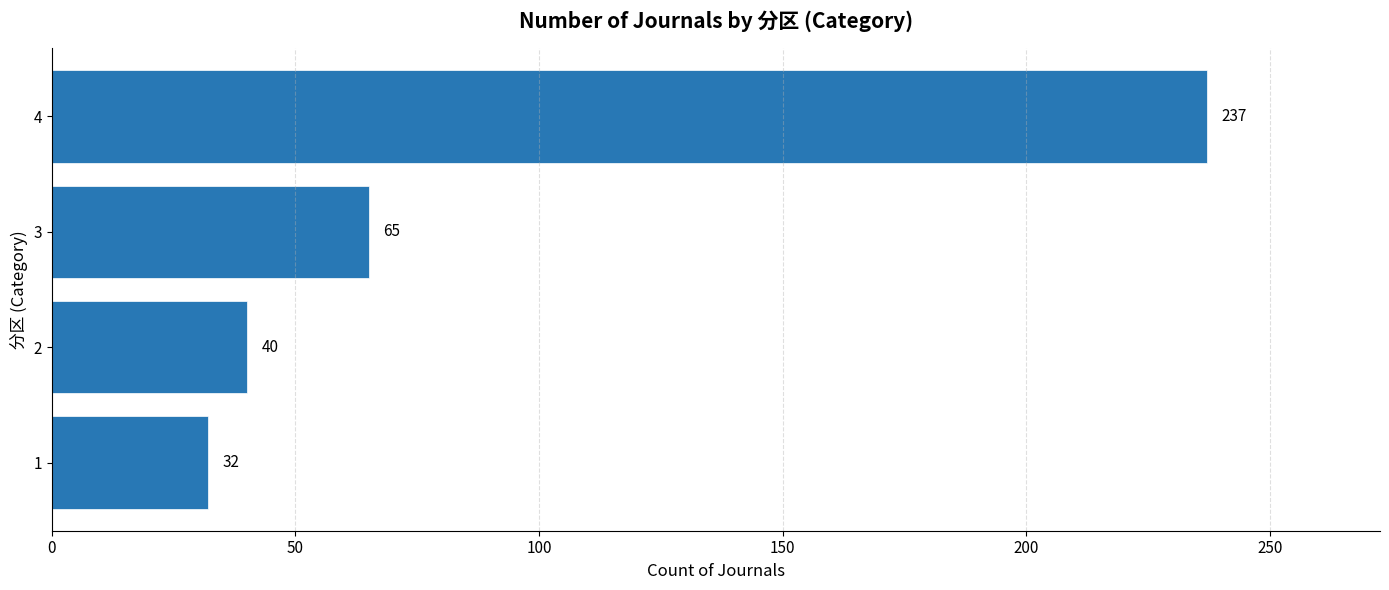

Reading top to bottom, transcribe all the data shown in this chart.

237	65	40	32